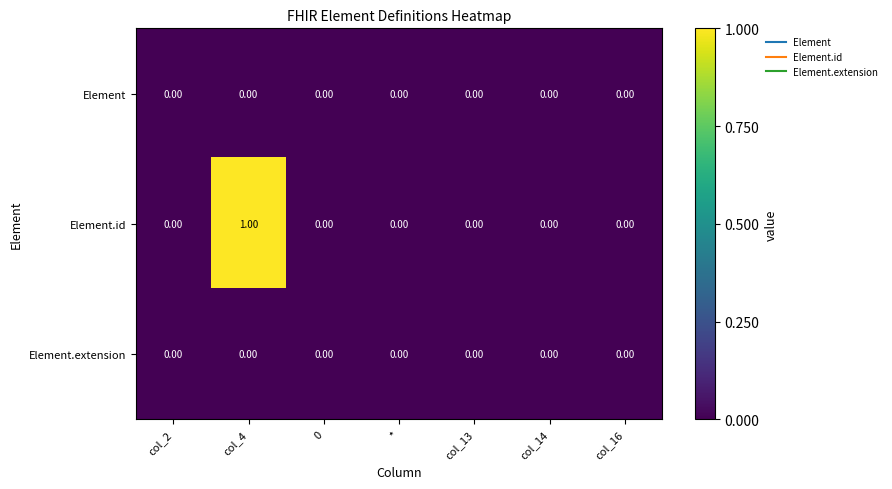

Count the number of data series in this chart.

3